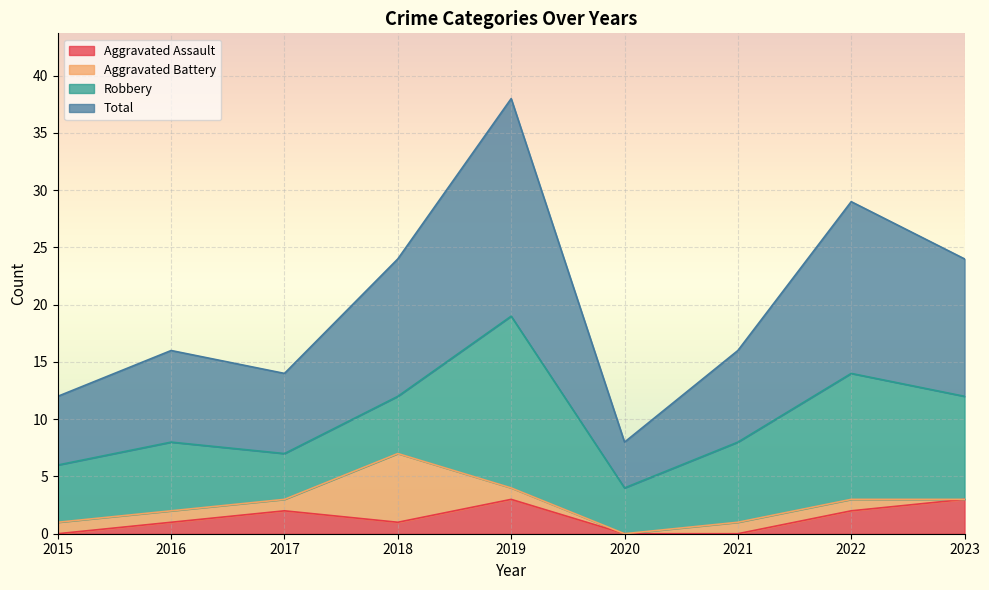

What is the value of the Total point at the 7th from the left?

16